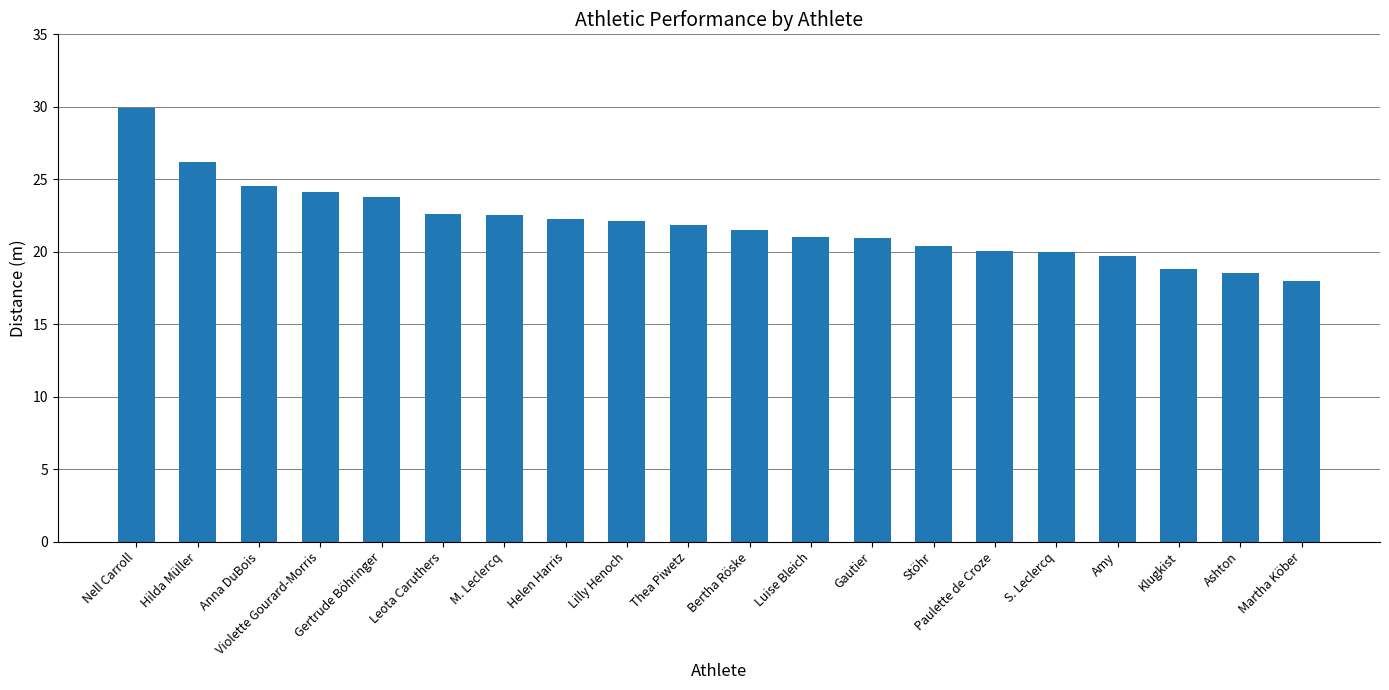

Does the chart contain any negative values?

No